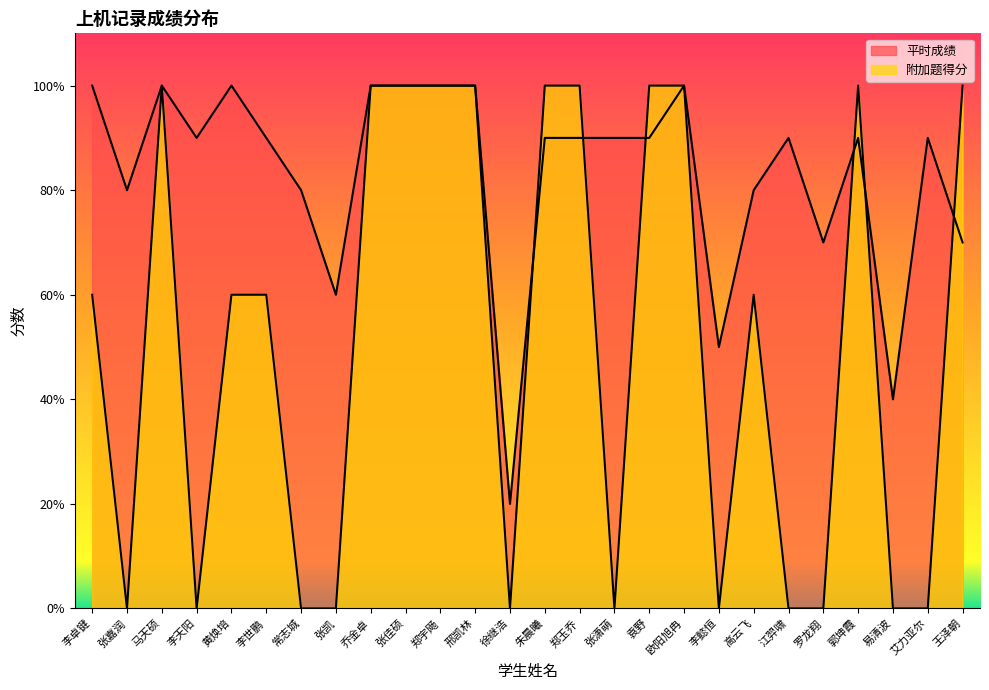

Does the chart have visible grid lines?

No